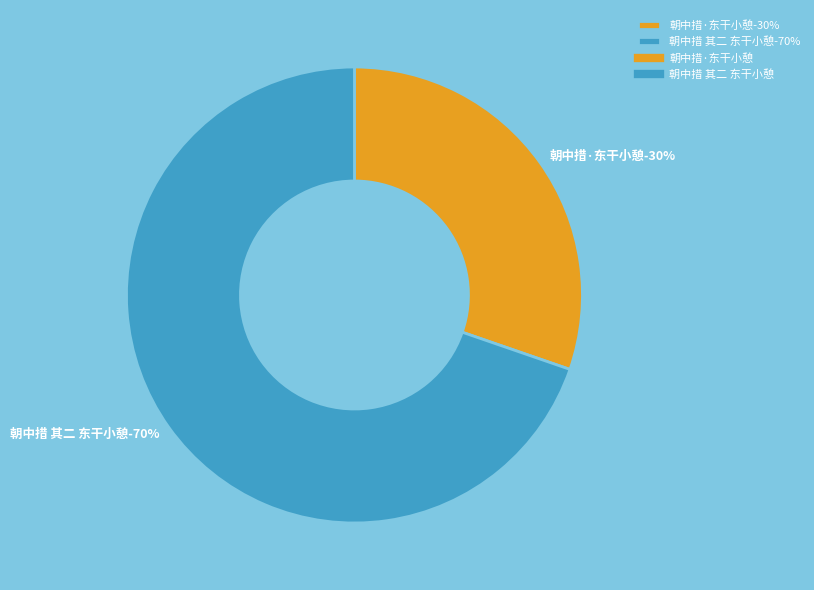

Which slice is the largest?

朝中措 其二 东干小憩